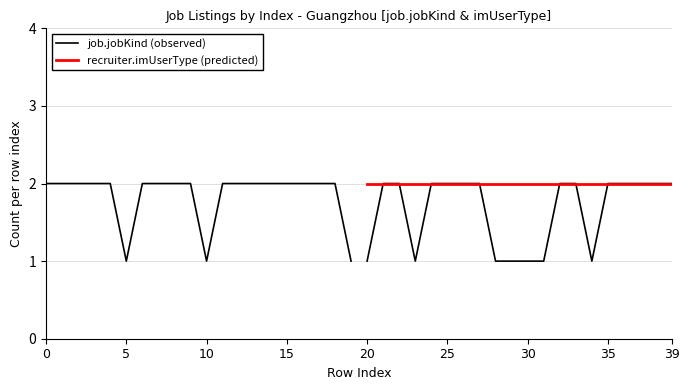

Is the value of job.jobKind (observed) at 12 greater than the value of recruiter.imUserType (predicted) at 15?

No